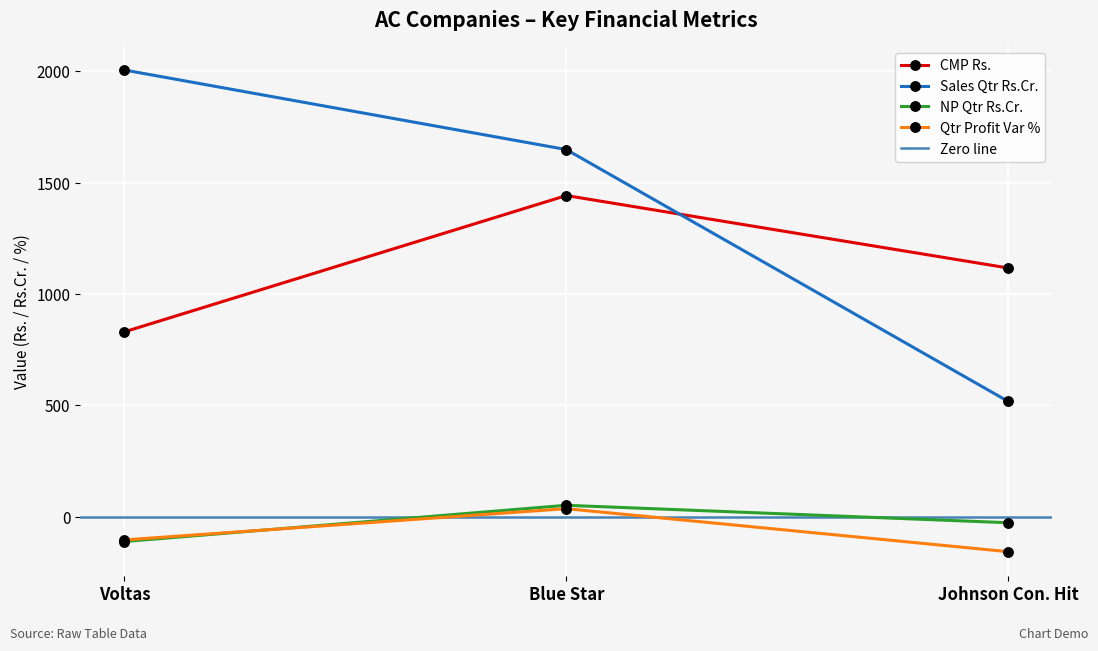

Reading right to left, what are all the values shown in this chart?

CMP Rs.: Johnson Con. Hit=1117.1	Blue Star=1442.3	Voltas=830.7
NP Qtr Rs.Cr.: Johnson Con. Hit=-26.2	Blue Star=52.1	Voltas=-110.5
Qtr Profit Var %: Johnson Con. Hit=-156.2	Blue Star=36.9	Voltas=-103.3
Sales Qtr Rs.Cr.: Johnson Con. Hit=518.3	Blue Star=1648.6	Voltas=2005.6